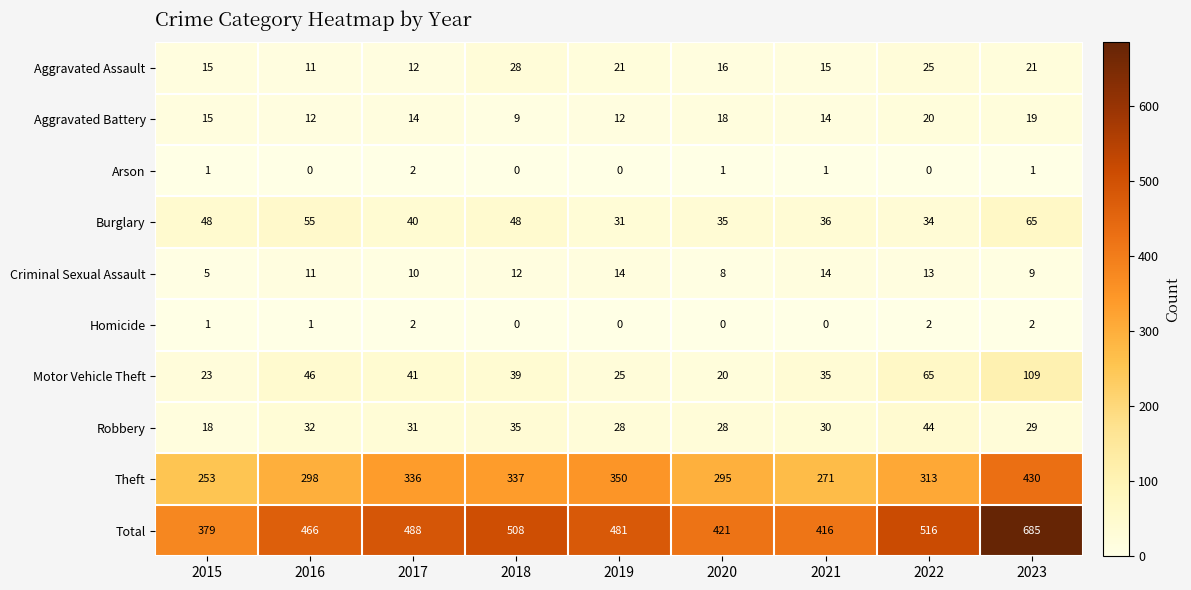

What is the total value across all series at 2022?

1032